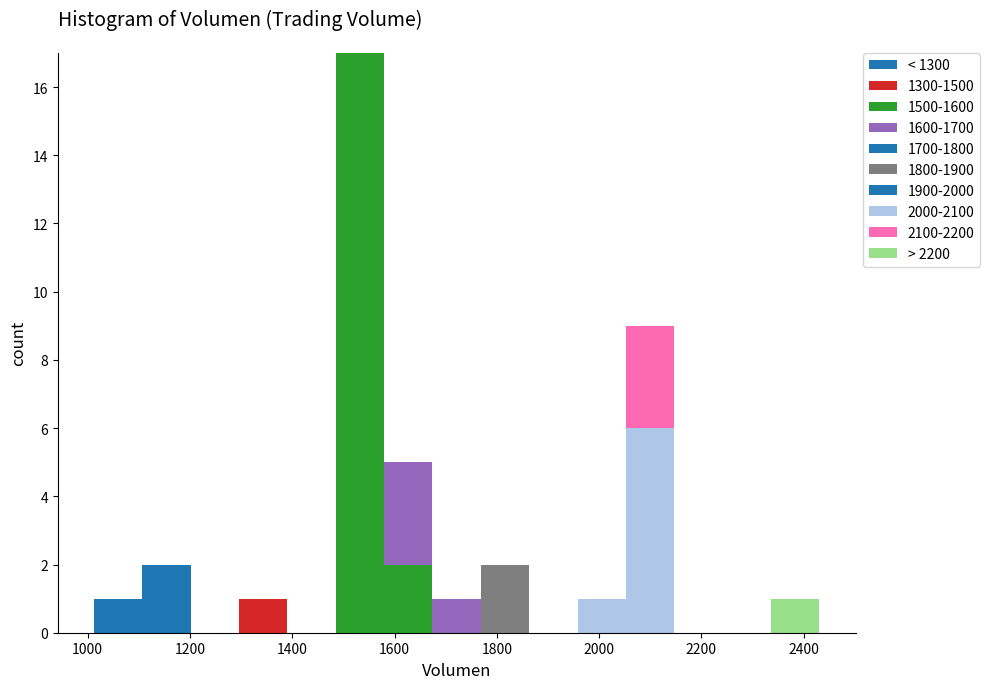

Which range on the x-axis has the tallest stacked bar (by total height)?

1480 to 1580